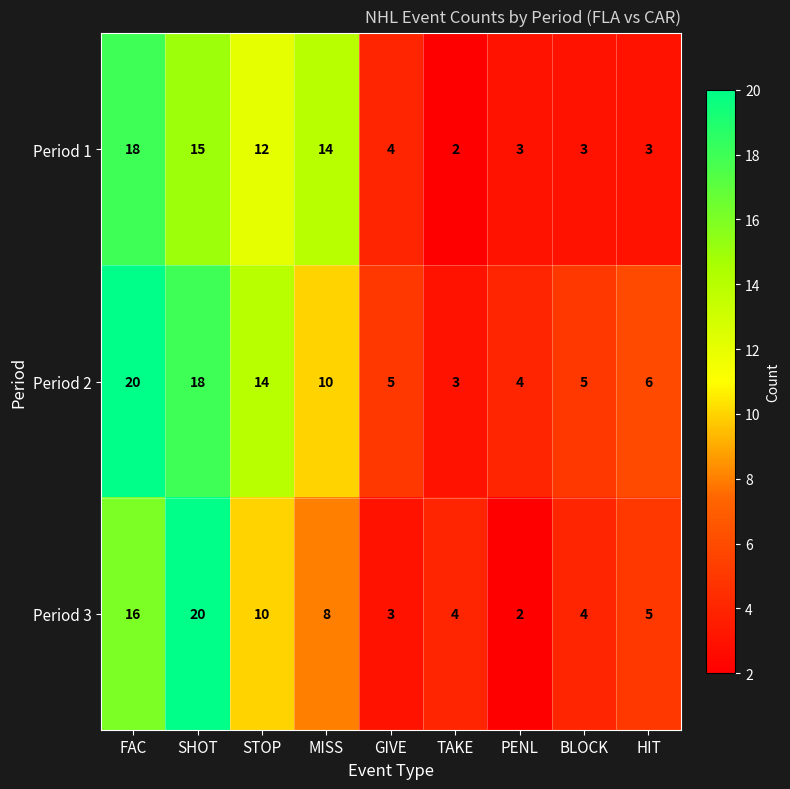

What is the smallest value displayed?

2